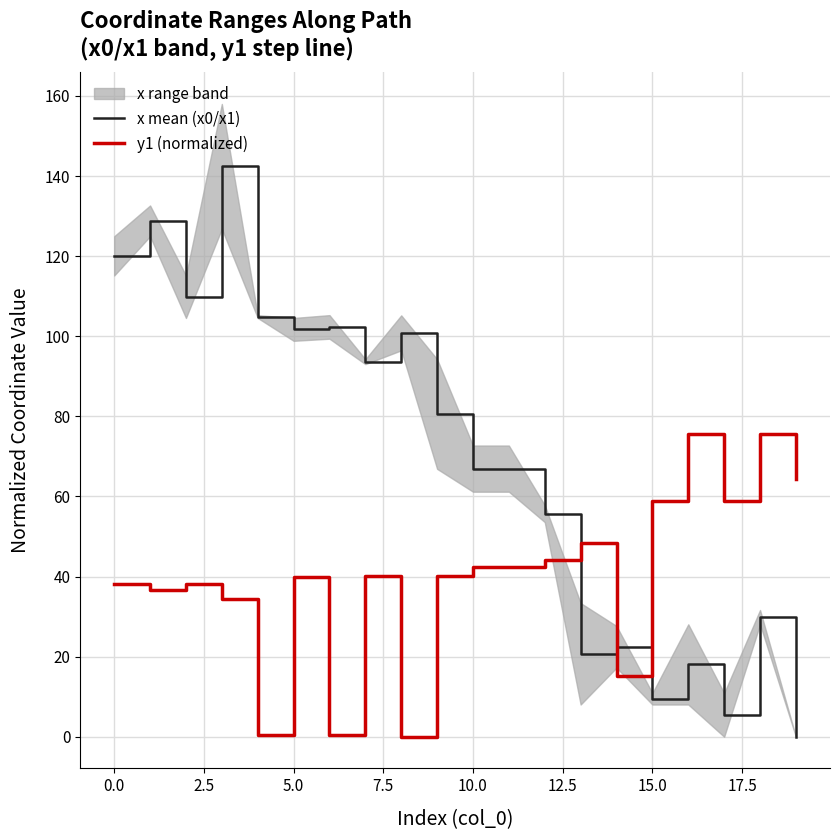

True or false: x mean (x0/x1) and y1 (normalized) cross at least once.

True